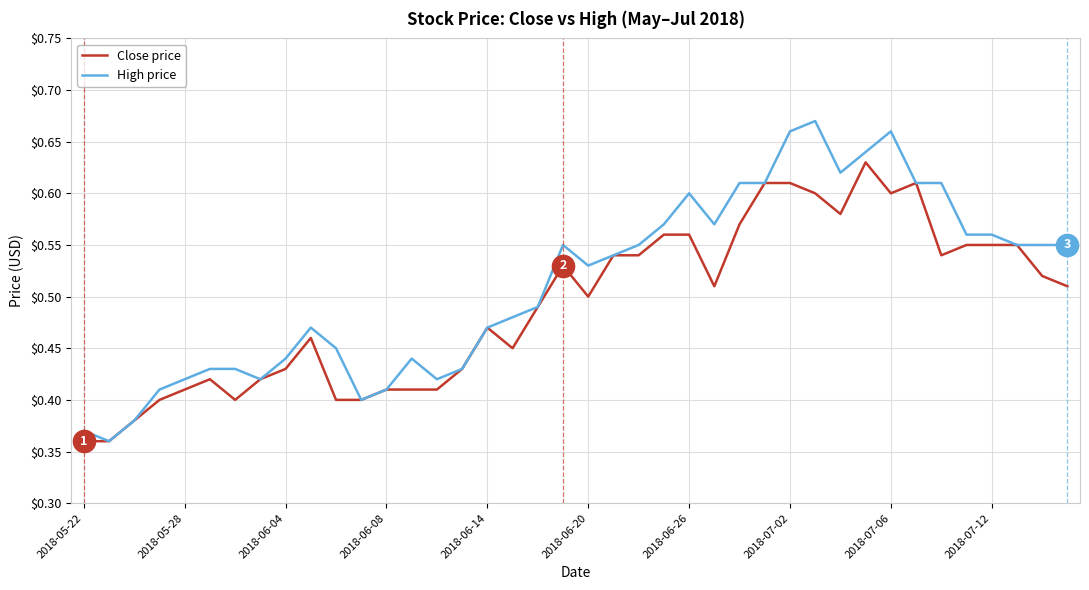

Which series has the largest total across all categories?

High price